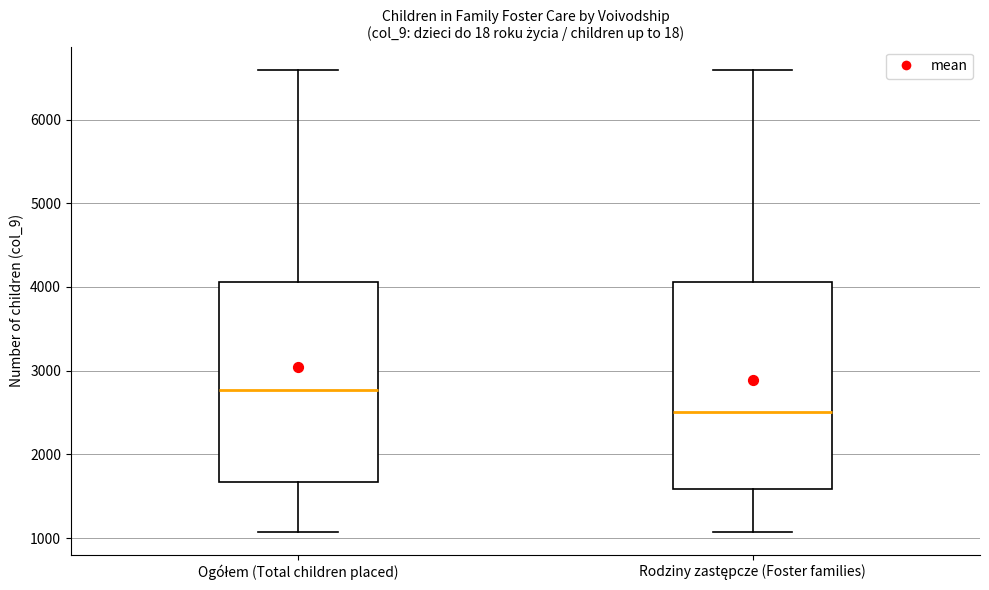

Where is the upper edge of the box for Ogółem (Total children placed) on the y-axis? The values are not printed on the chart, so give them approximately, as read against the axis.

4100